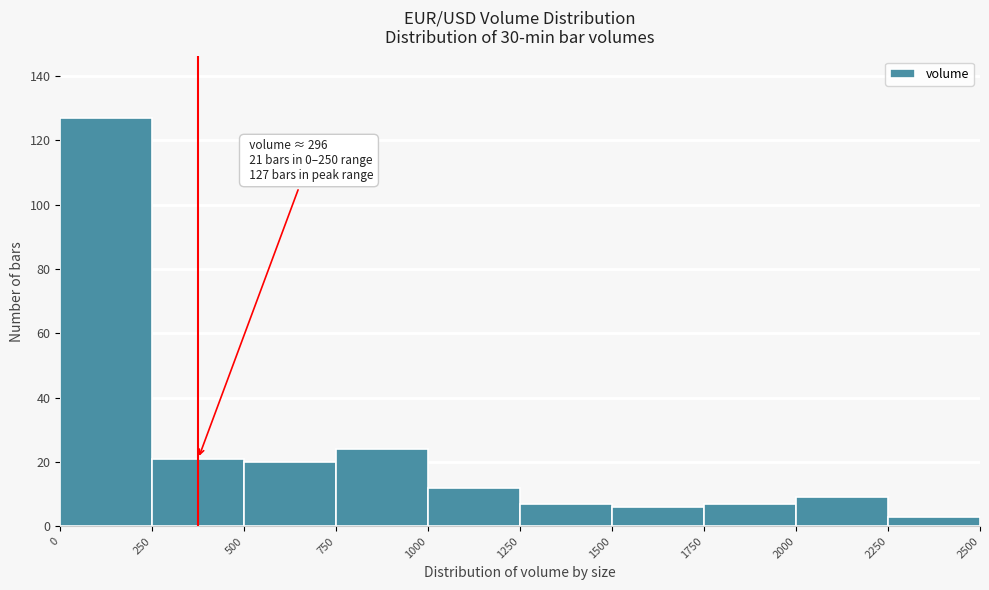

Which range on the x-axis has the tallest bar?

0 to 250